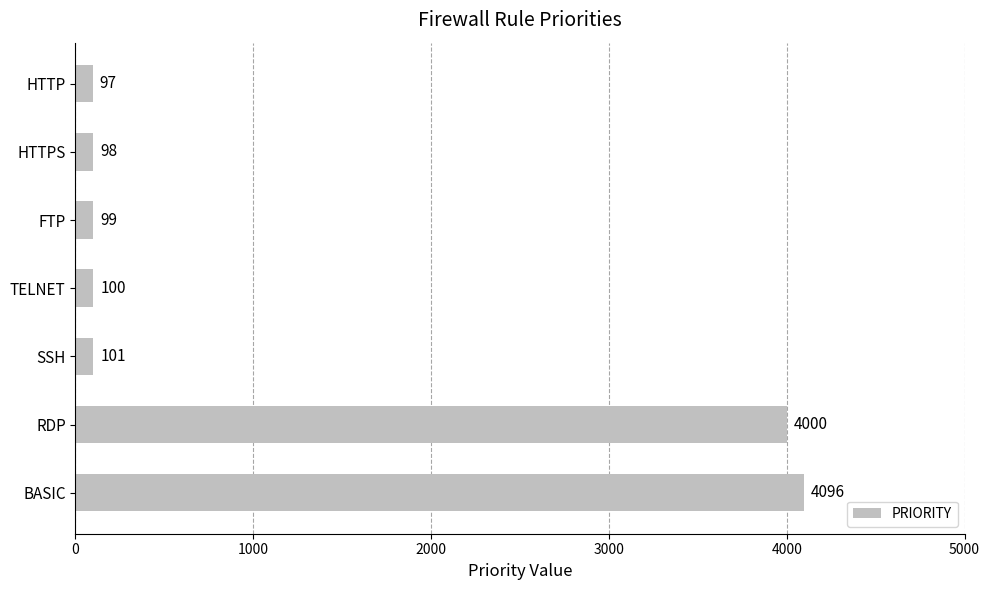

Between TELNET and SSH, which is larger?

SSH